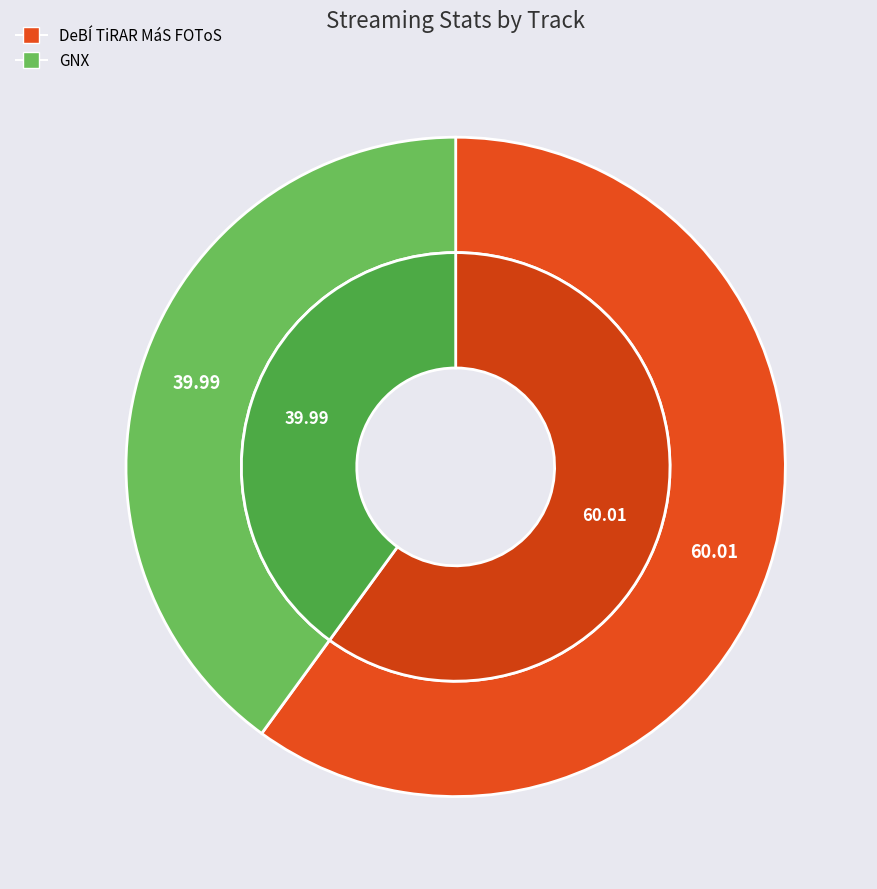

To the nearest percent, what is the difference between the GNX and DeBÍ TiRAR MáS FOToS slice percentages?

20%